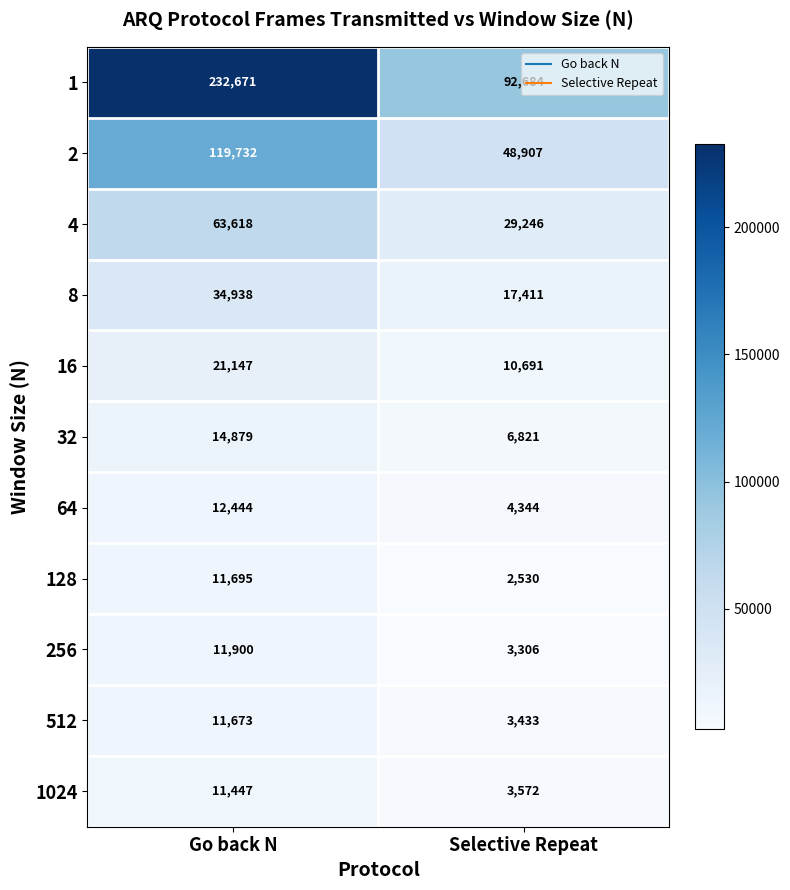

What is the maximum value shown in the chart?

232671